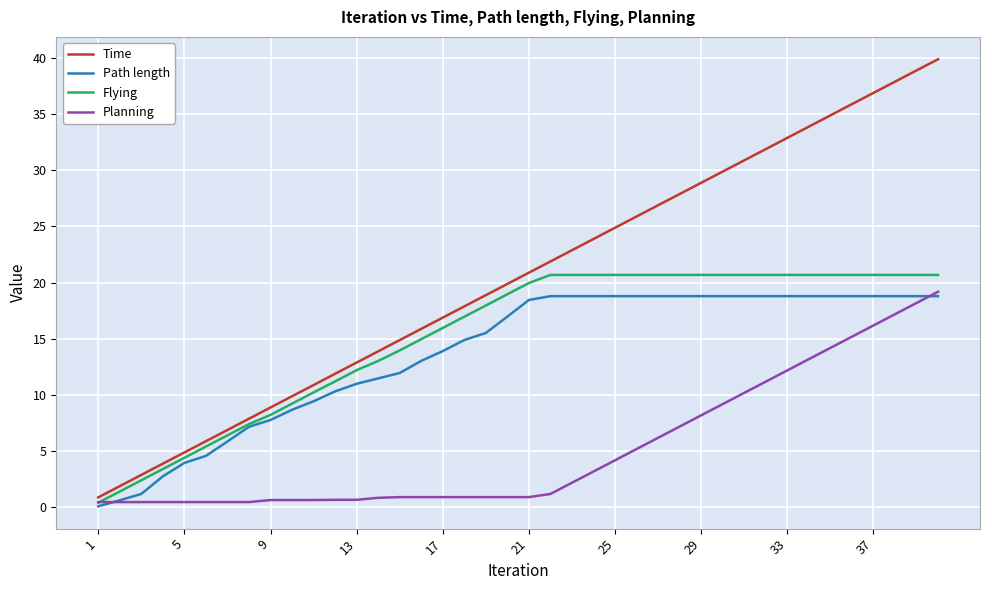

What is the greatest value displayed?

39.9